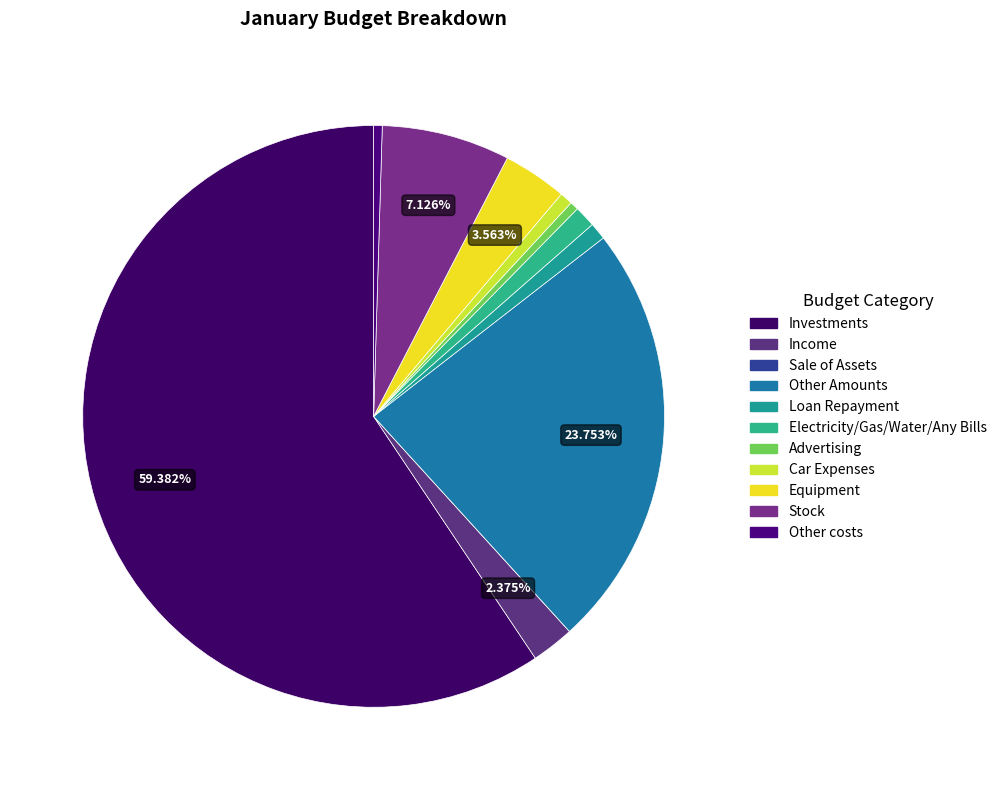

Rank the categories by value from highest to lowest.

Investments, Other Amounts, Stock, Equipment, Income, Electricity/Gas/Water/Any Bills, Loan Repayment, Car Expenses, Advertising, Other costs, Sale of Assets